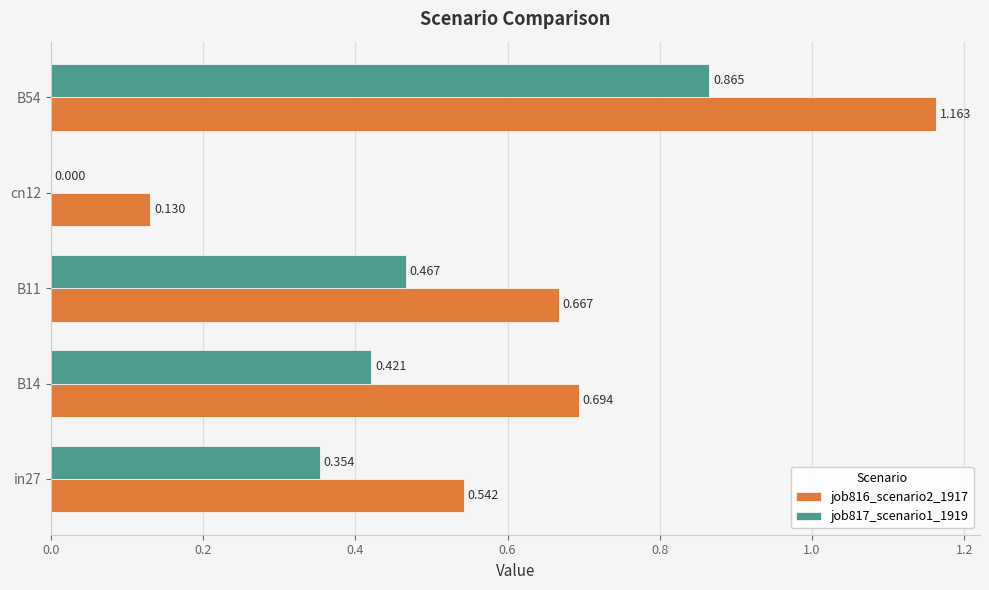

Is the value of job817_scenario1_1919 at in27 greater than the value of job816_scenario2_1917 at in27?

No